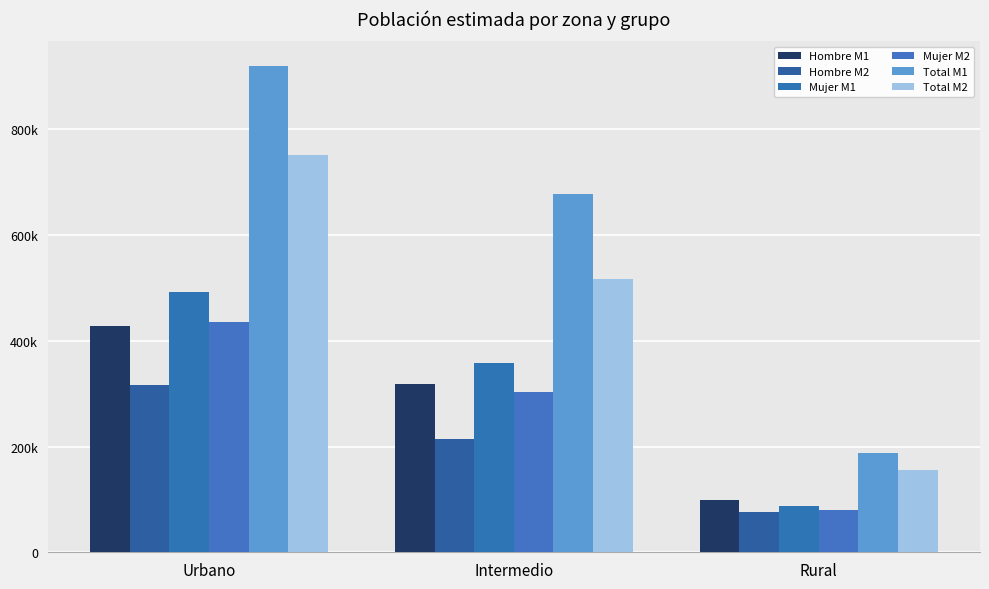

Which series has the largest range (max minus min)?

Total M1